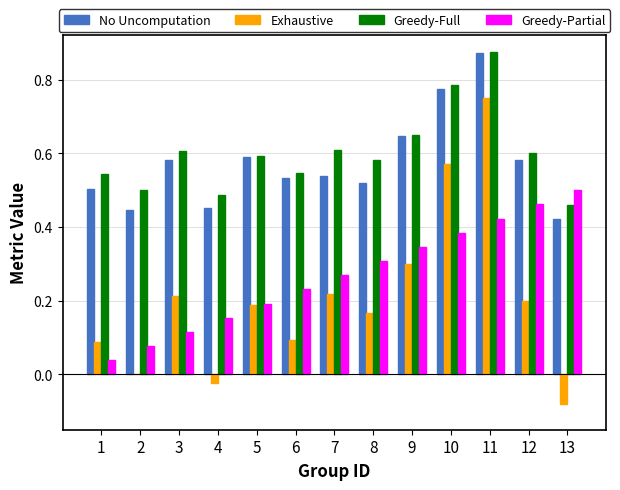

How many groups of bars are there?

13